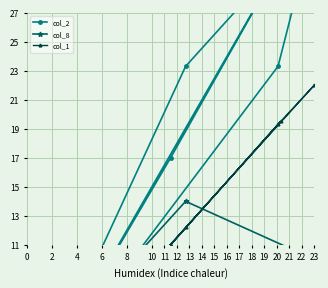

What is the difference between the maximum and minimum values in the col_8 series?

13.0